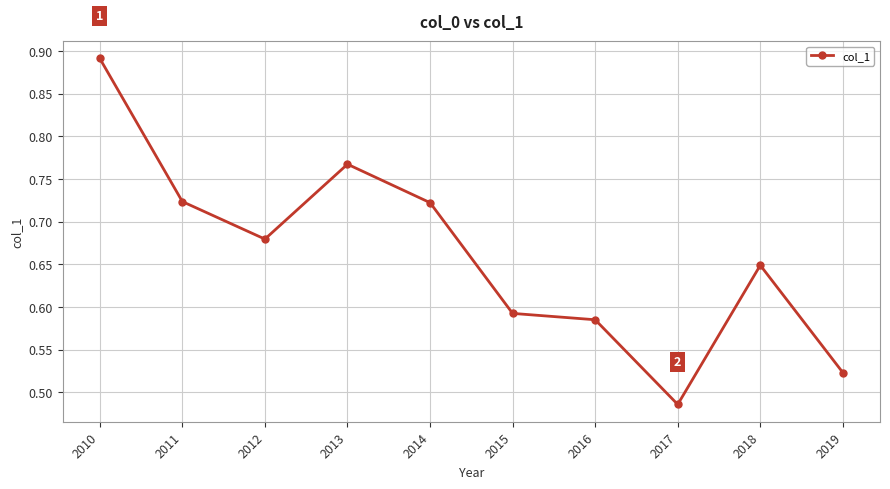

Where is the data nearest to the value 0?

2017